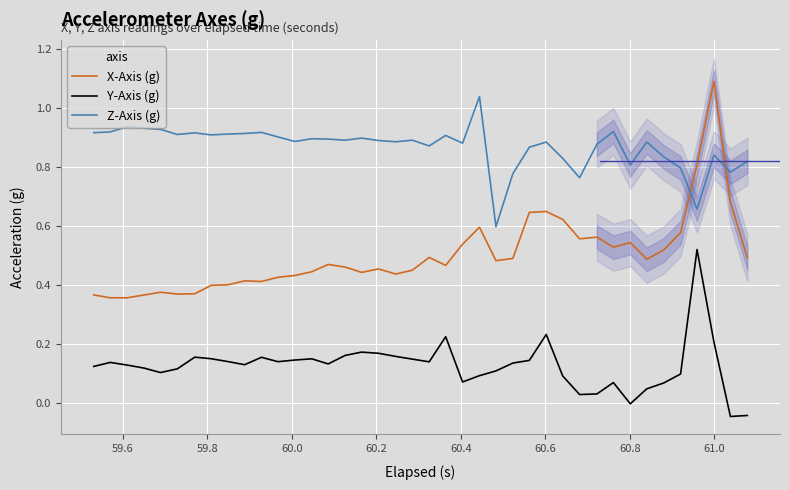

What are all the series names shown in the legend?

X-Axis (g), Y-Axis (g), Z-Axis (g)